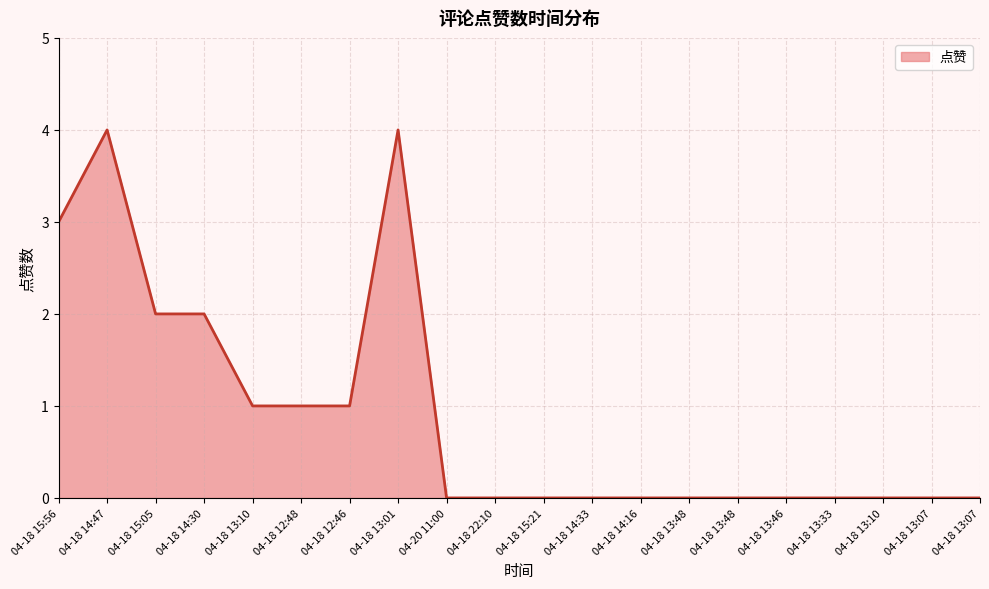

What is the change in value from 04-18 15:05 to 04-18 13:10?

-1